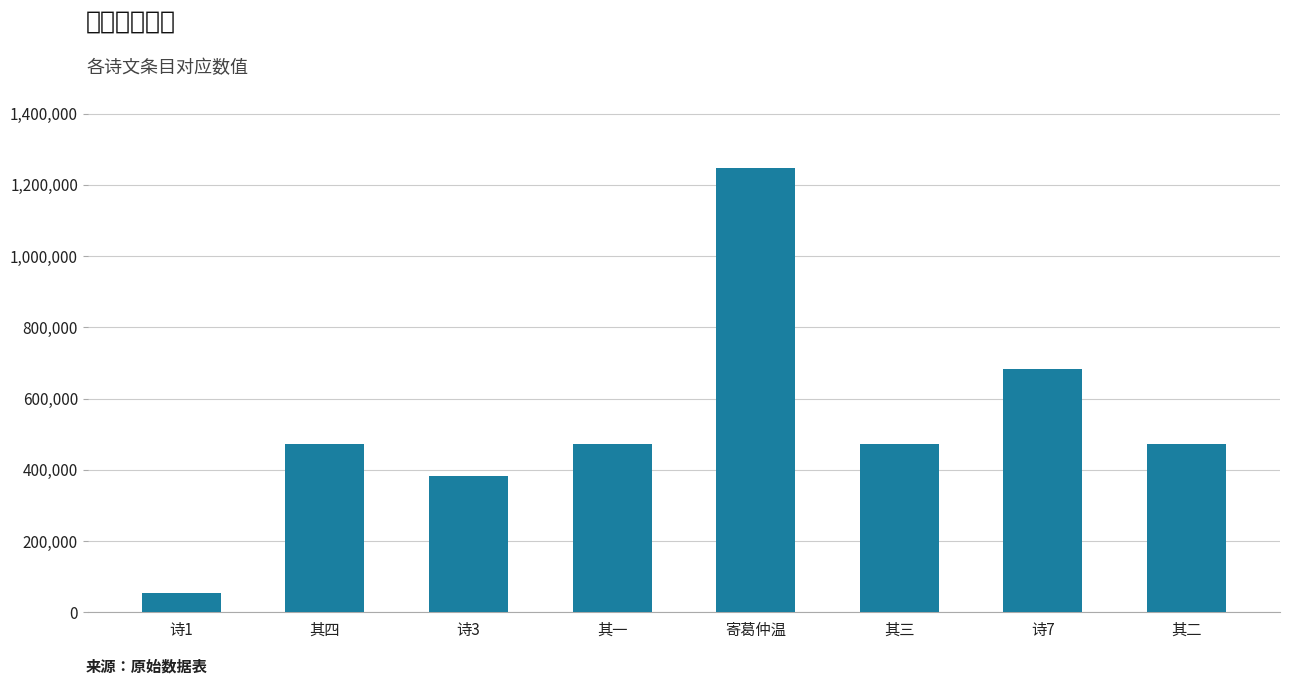

Approximately how many times larger is the value at 诗3 compared to 其二?

0.8